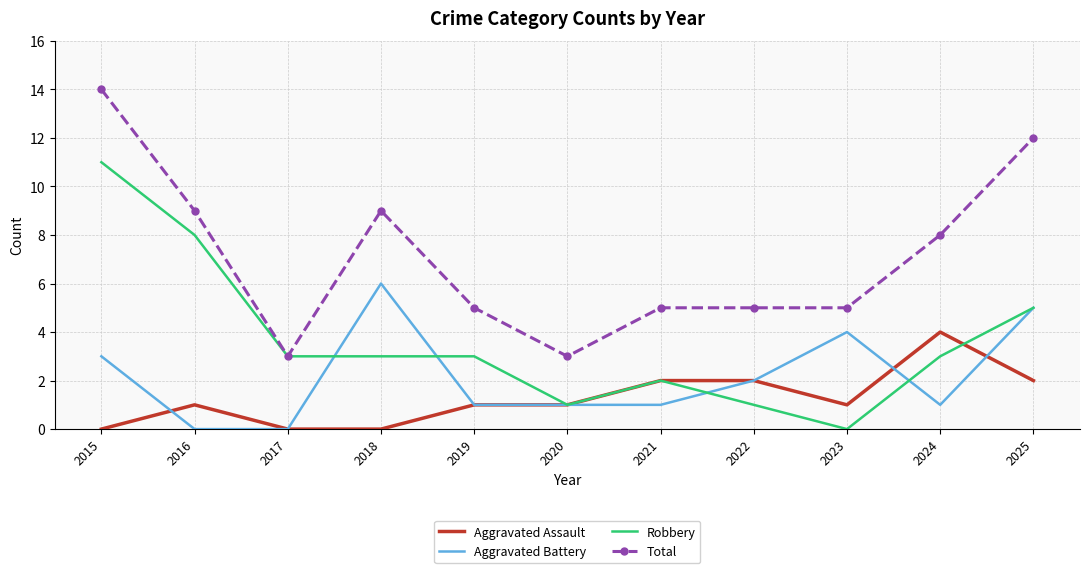

Reading left to right, extract all data points from this chart.

Aggravated Assault: 2015=0	2016=1	2017=0	2018=0	2019=1	2020=1	2021=2	2022=2	2023=1	2024=4	2025=2
Aggravated Battery: 2015=3	2016=0	2017=0	2018=6	2019=1	2020=1	2021=1	2022=2	2023=4	2024=1	2025=5
Robbery: 2015=11	2016=8	2017=3	2018=3	2019=3	2020=1	2021=2	2022=1	2023=0	2024=3	2025=5
Total: 2015=14	2016=9	2017=3	2018=9	2019=5	2020=3	2021=5	2022=5	2023=5	2024=8	2025=12